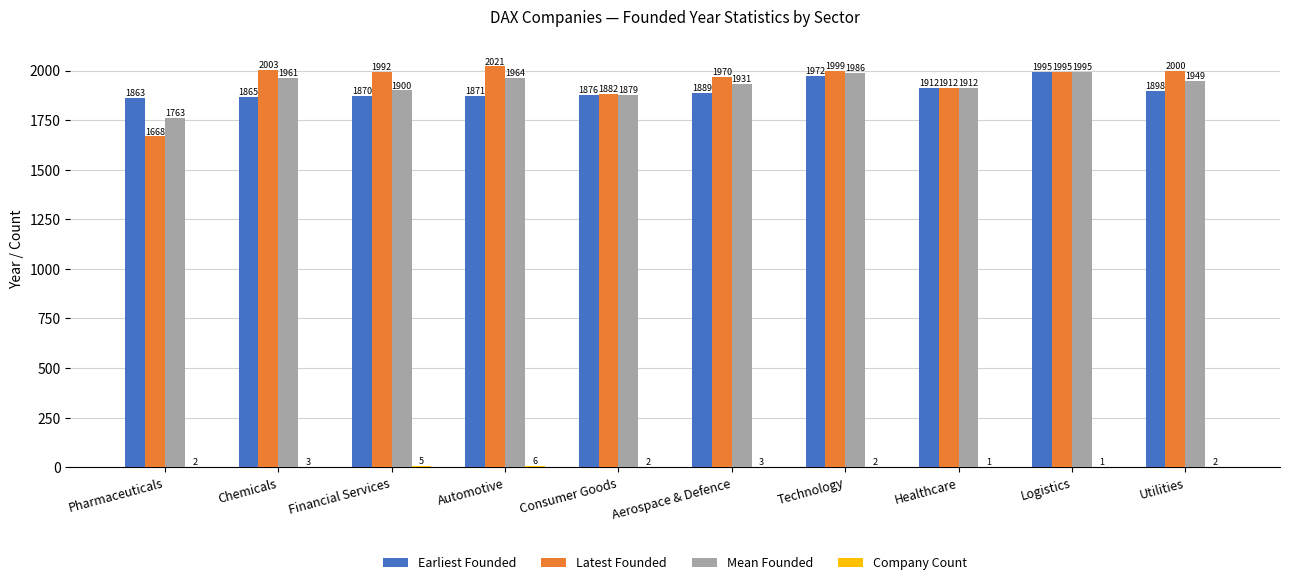

The value of Latest Founded at Healthcare is 2542. True or false?

False